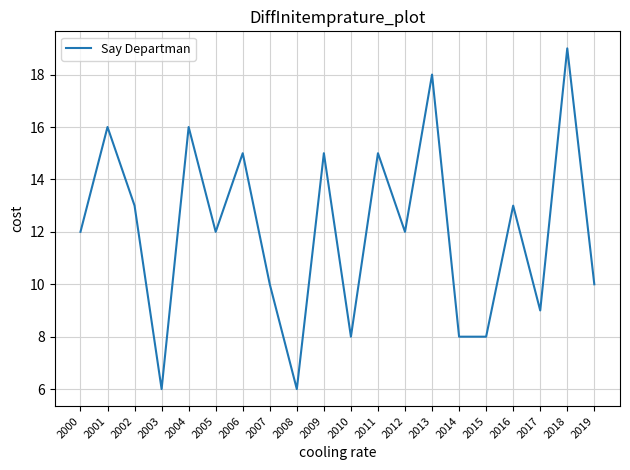

Is it true that the value at 2018 is 19?

True